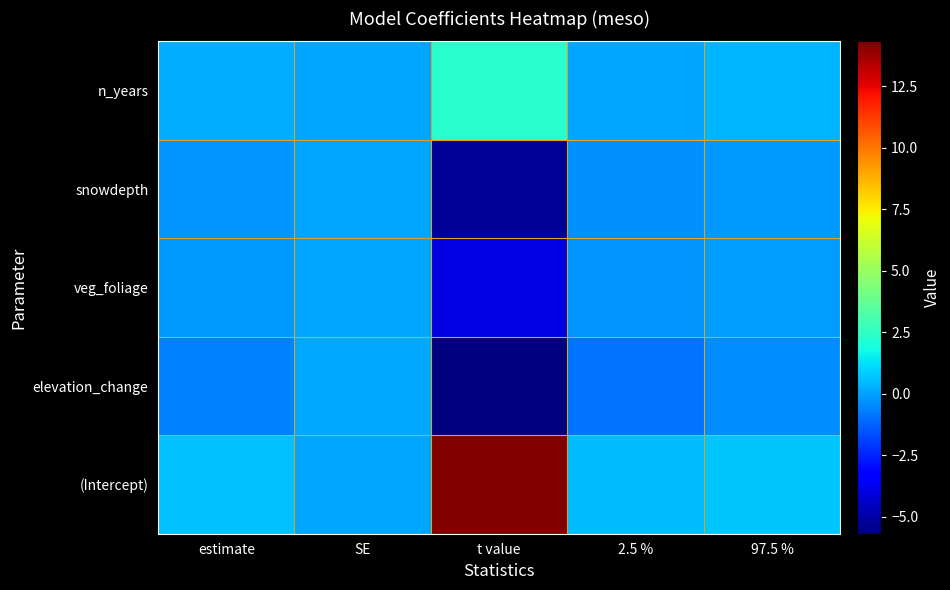

Which series changed the most between 2.5 % and 97.5 %?

elevation_change